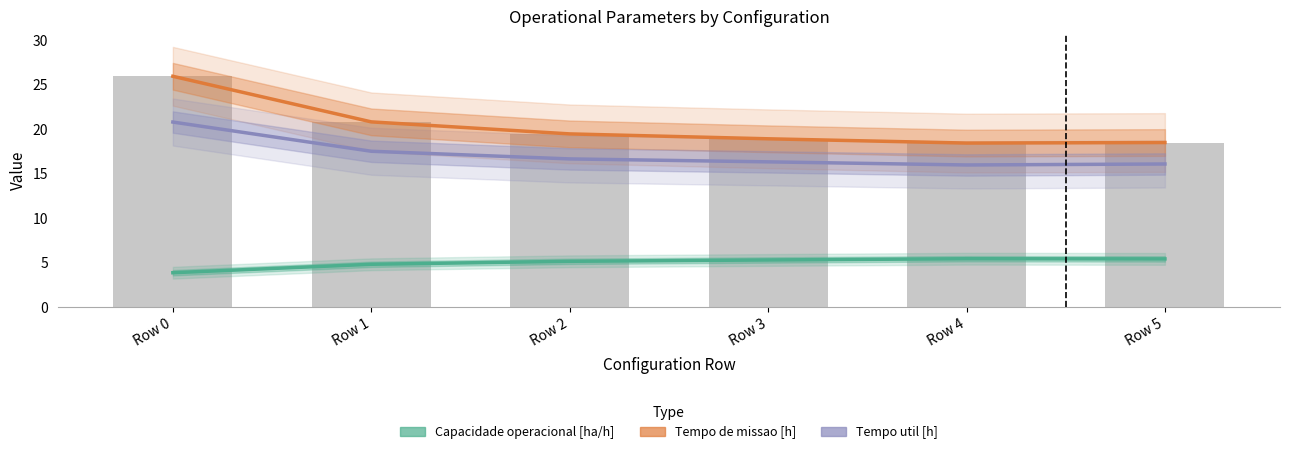

What is the sum of the Tempo de missao [h] values at Row 3 and Row 2?

38.3